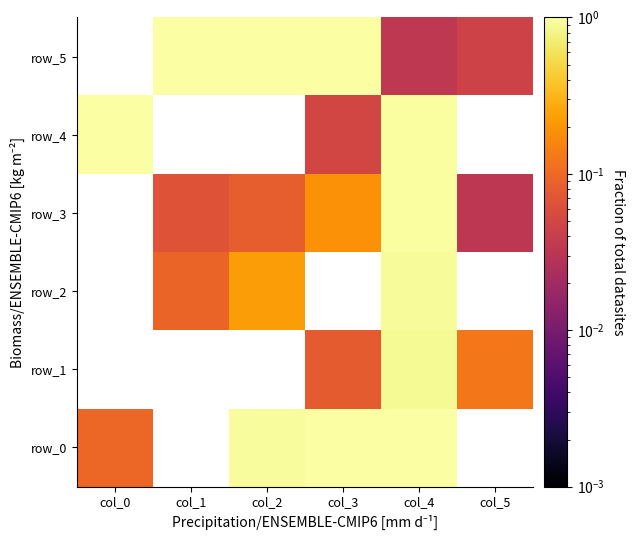

Between col_0 and col_3, which series saw the biggest shift?

row_4